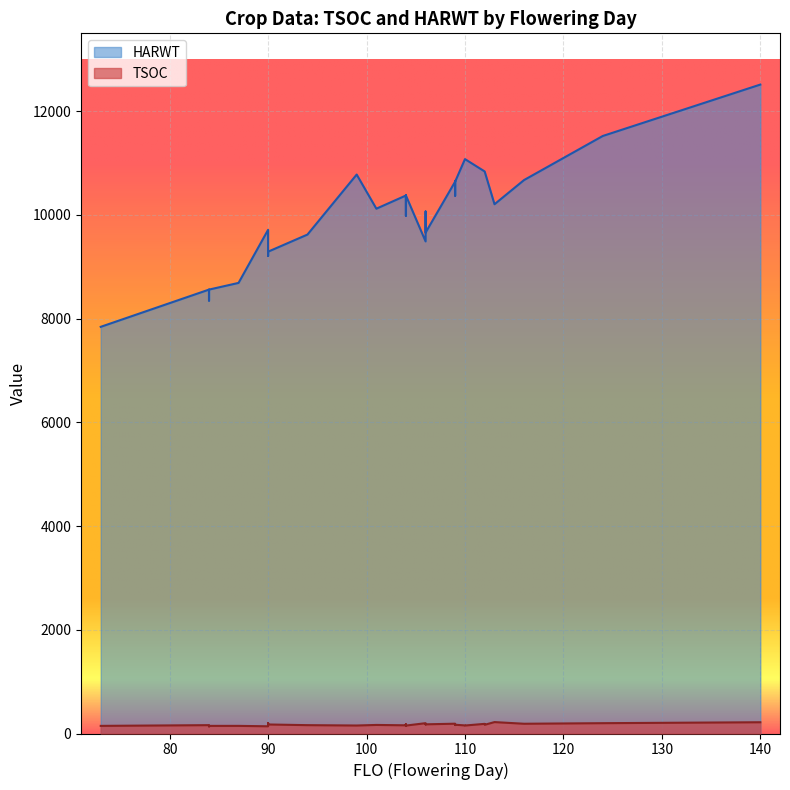

What is the spread (max minus min) of values at 113?

9985